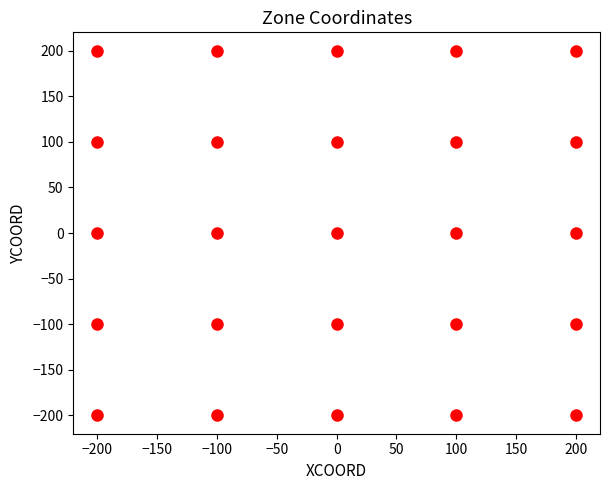

What is the range of X values (max minus min)?

400